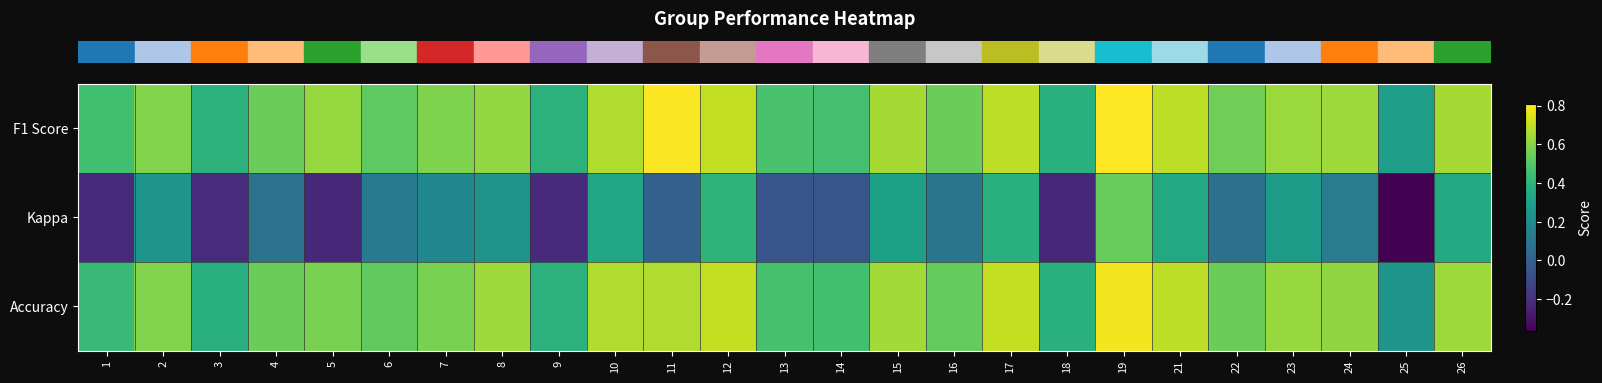

How many data points does each series have?

25